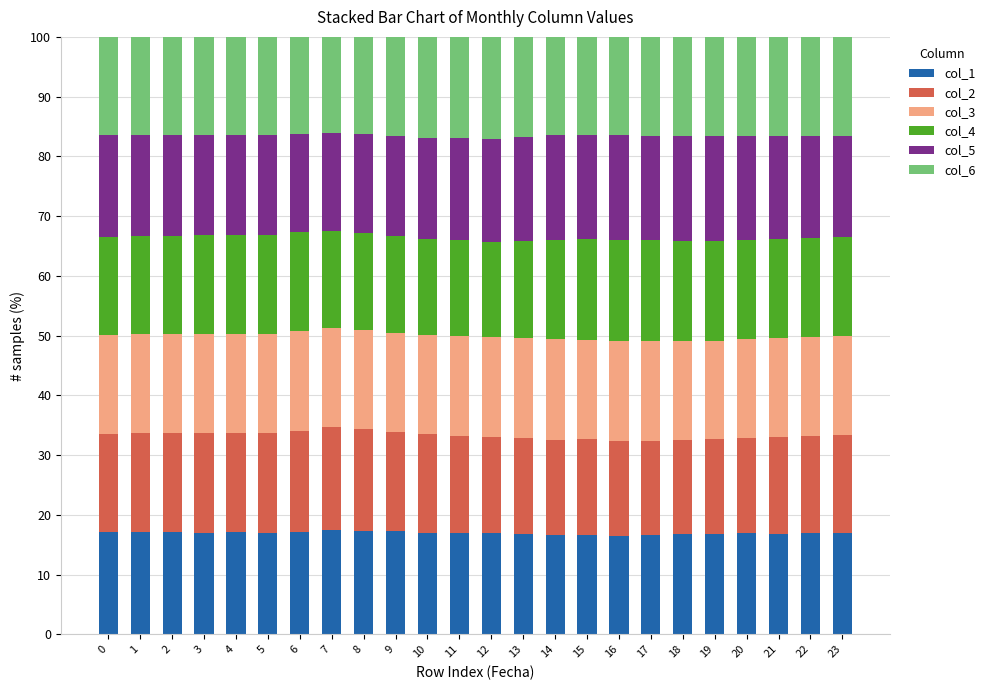

What is the highest value of the col_1 series?

17.5